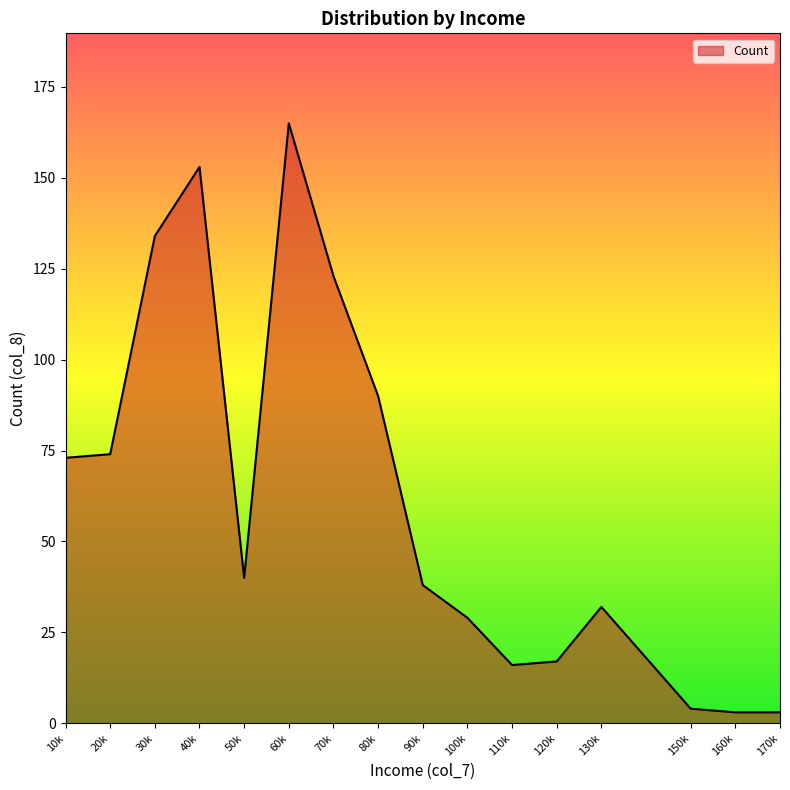

What is the difference between the maximum and minimum values?

162